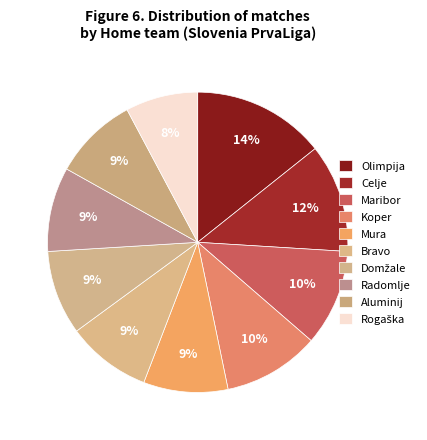

How many slices are in this pie chart?

10